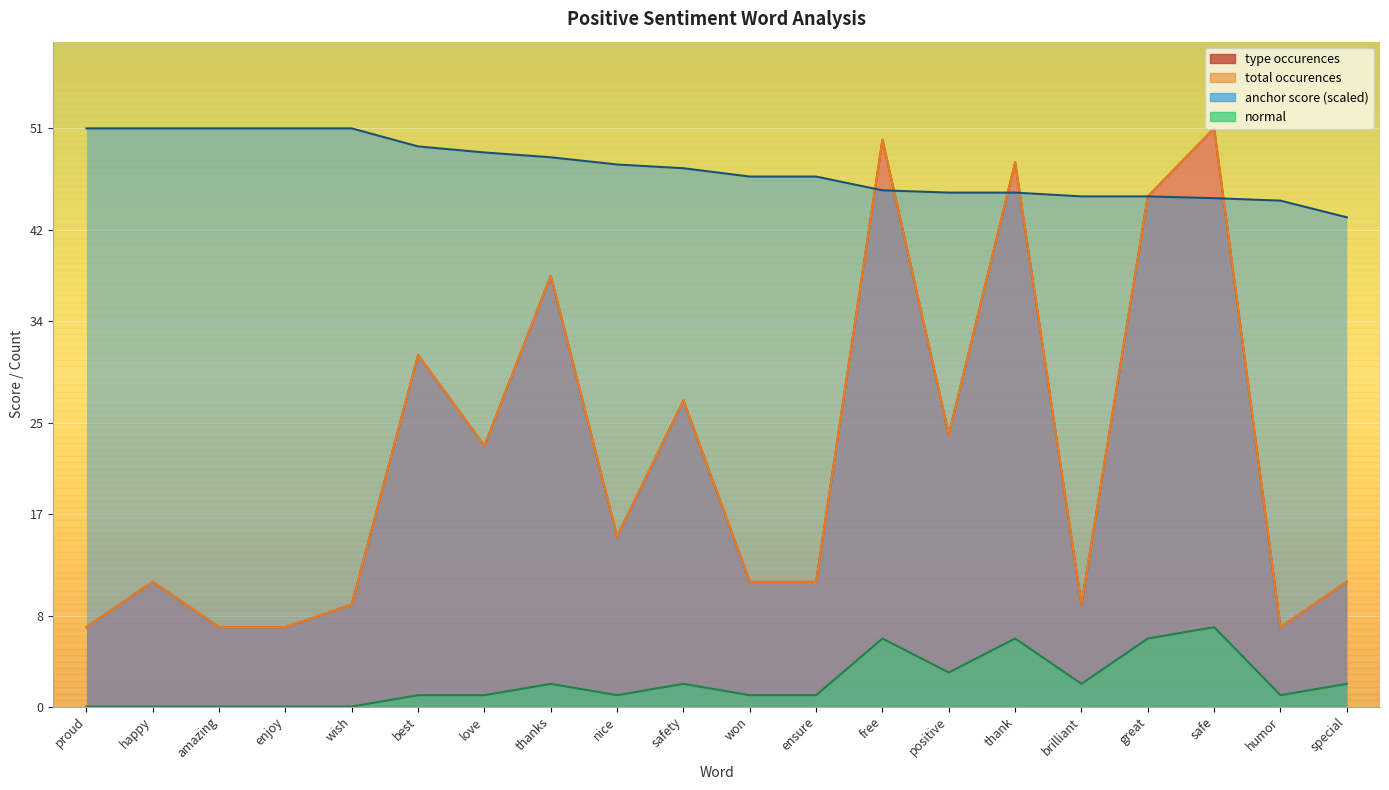

At which label does type occurences first exceed 15?

best